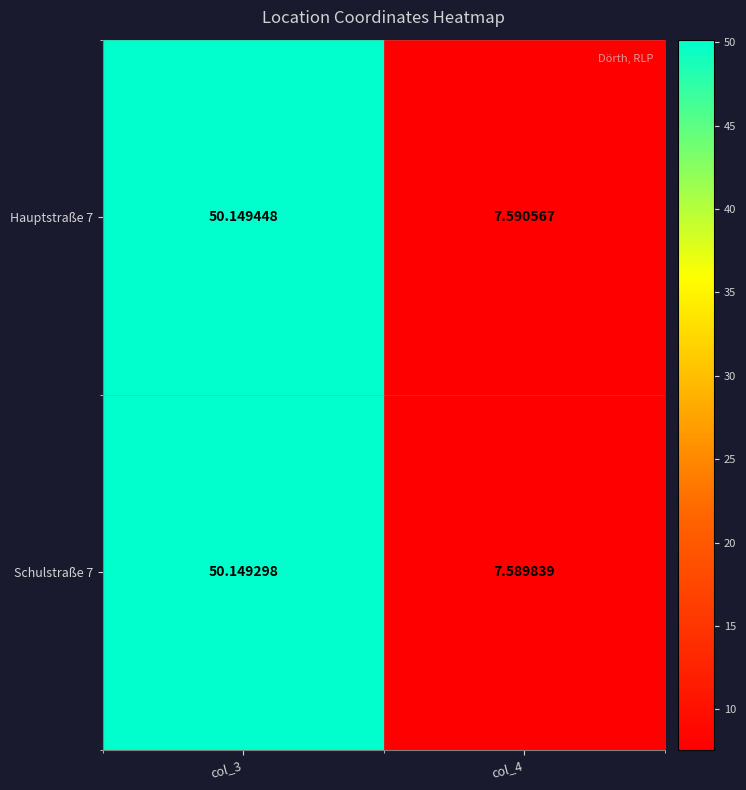

What is the total value across all series at col_3?

100.3